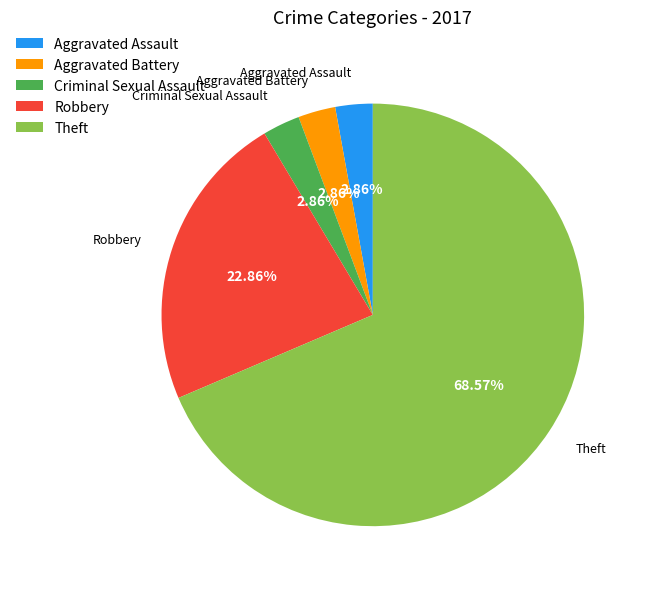

Which category accounts for the majority?

Theft